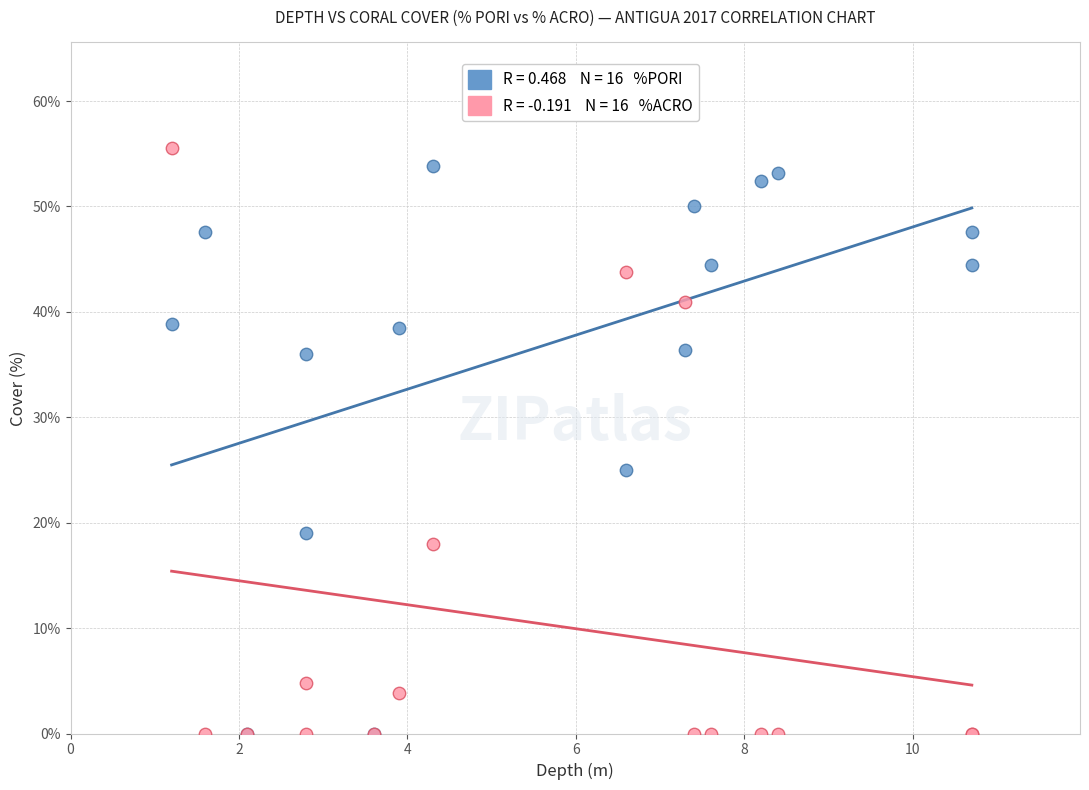

Across all series, what Y value is closest to 27?

25.0